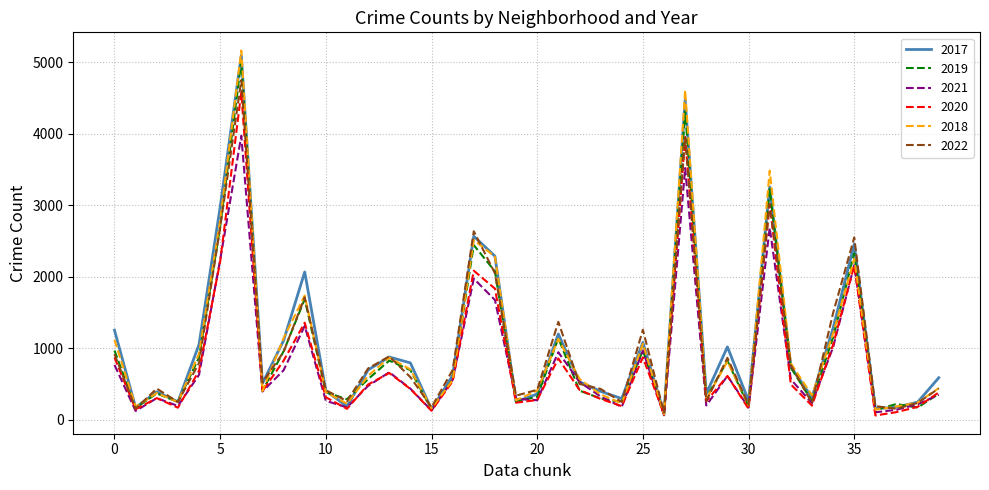

Which series has the largest range (max minus min)?

2018